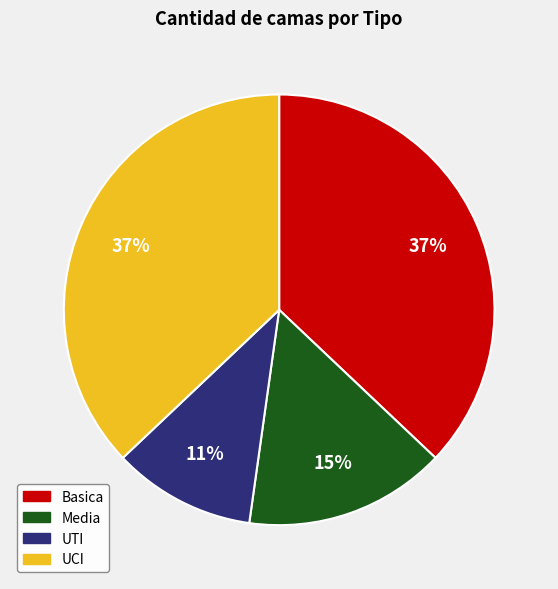

Does UTI represent more than half of the total?

No